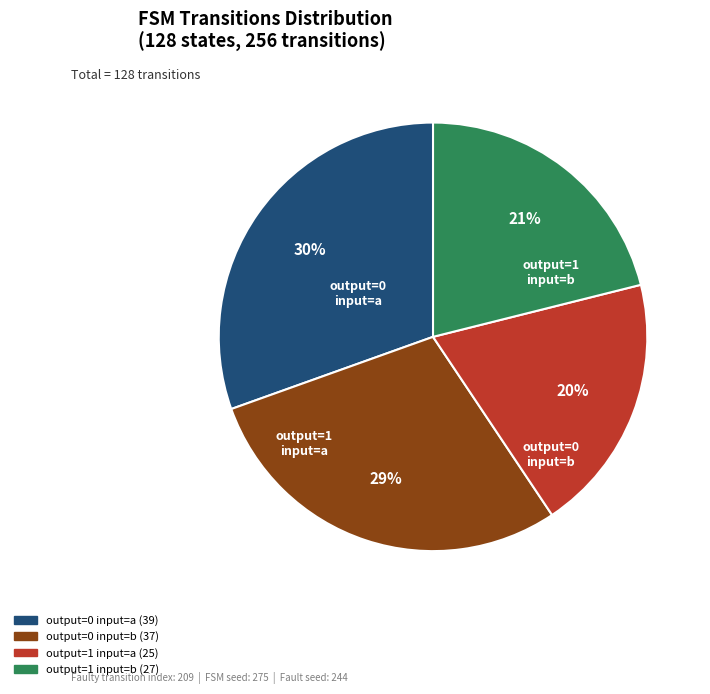

To the nearest percent, what is the average slice percentage?

25%